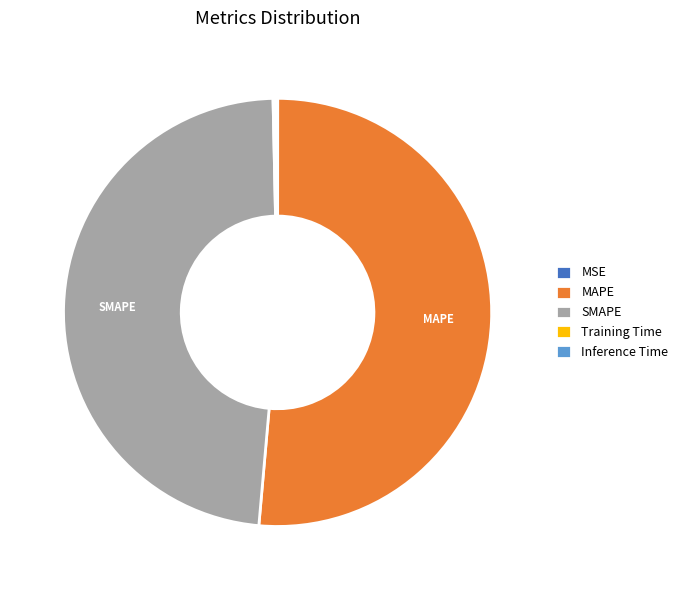

True or false: MAPE accounts for 45% of the total.

False